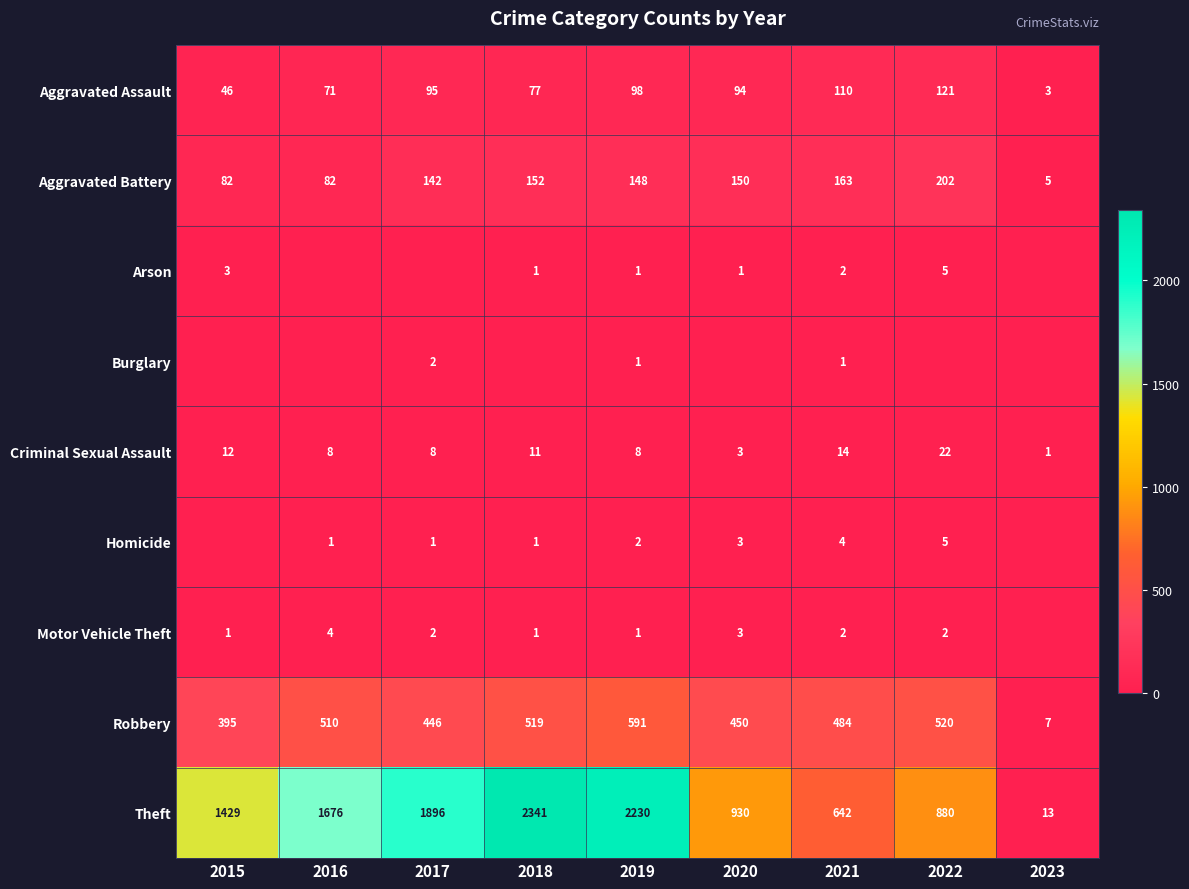

What is the difference between the Aggravated Battery values at 2023 and 2017?

137